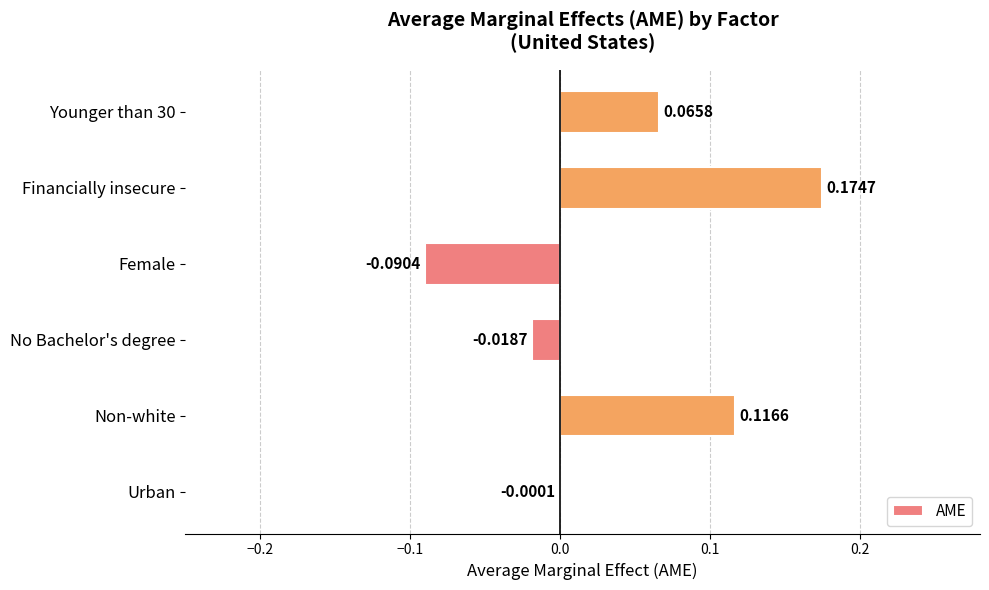

How many categories are shown in the chart?

6